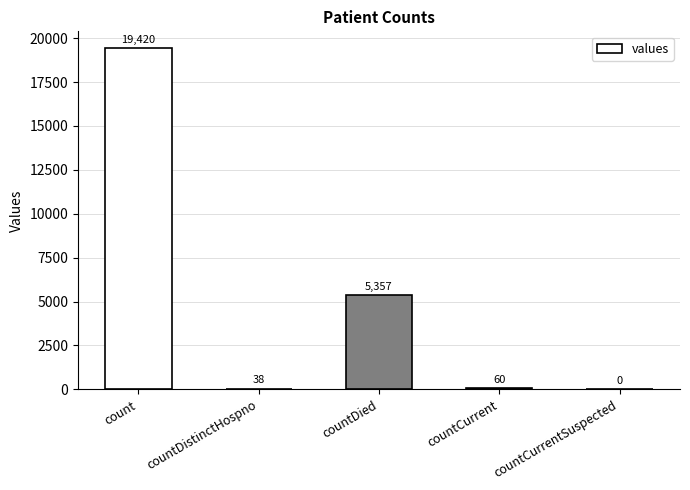

What is the change in value from countCurrent to countCurrentSuspected?

-60